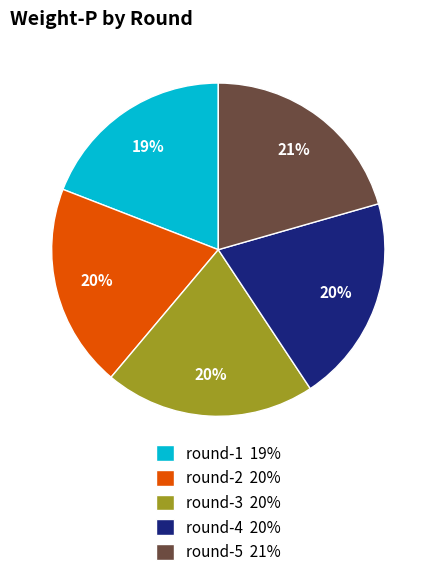

What percentage is the round-2 slice, to the nearest percent?

20%